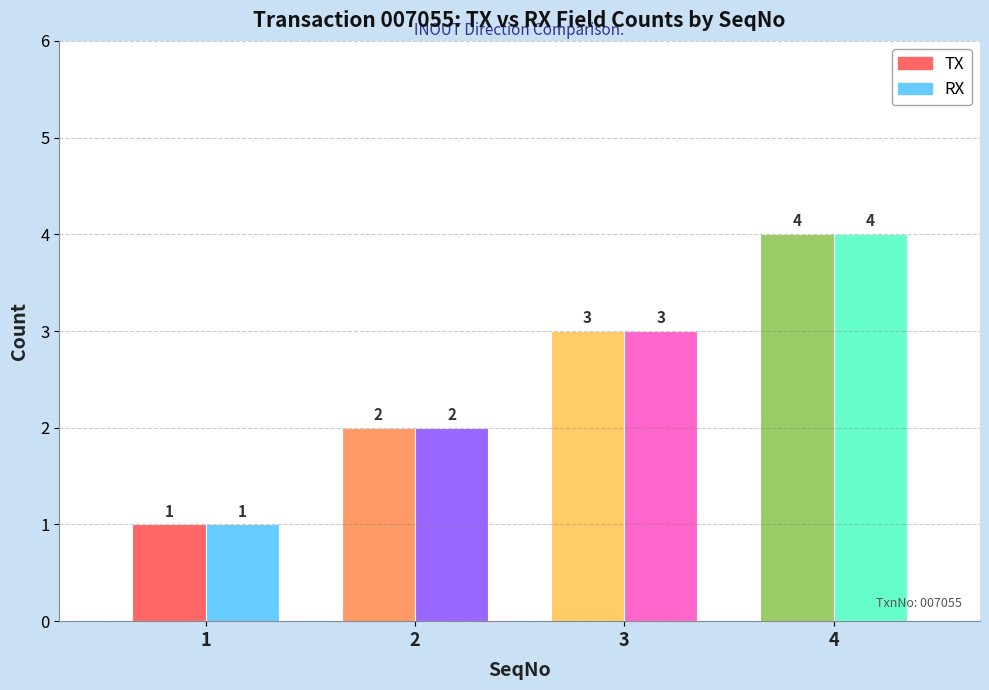

What is the value of the TX bar at the 4th from the left?

4